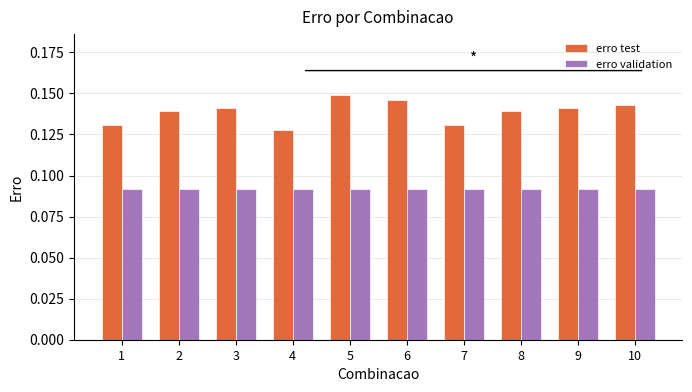

At which label does erro test reach its minimum?

4